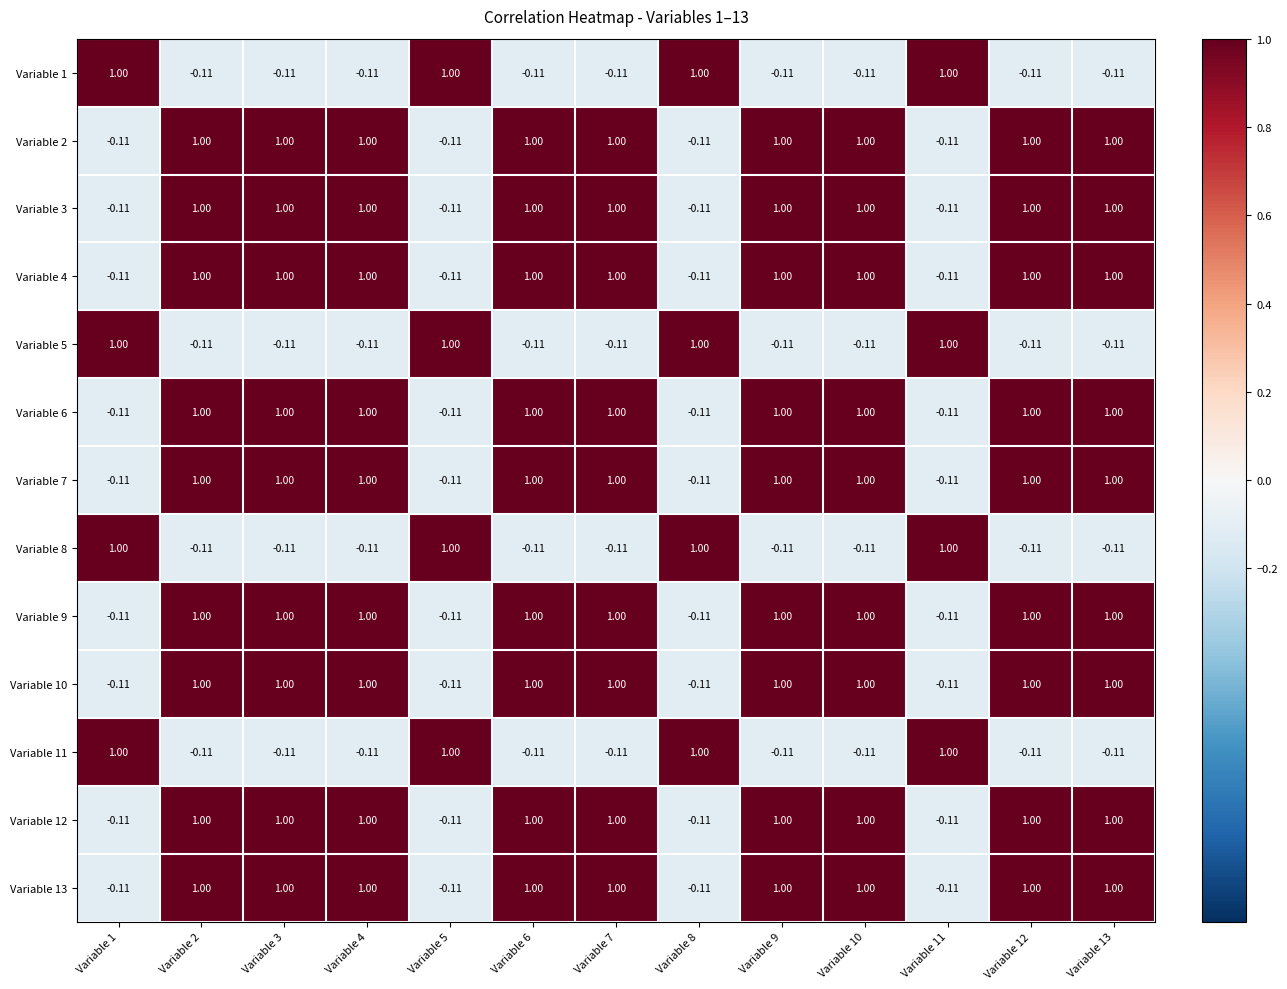

How many categories are shown in the chart?

13